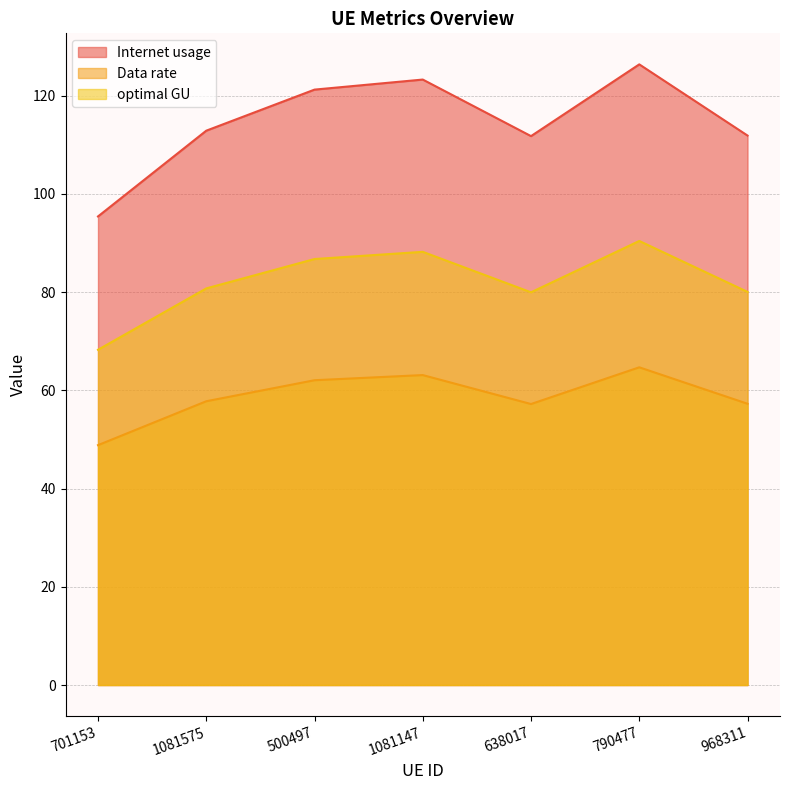

At which label is optimal GU closest to 79?

638017